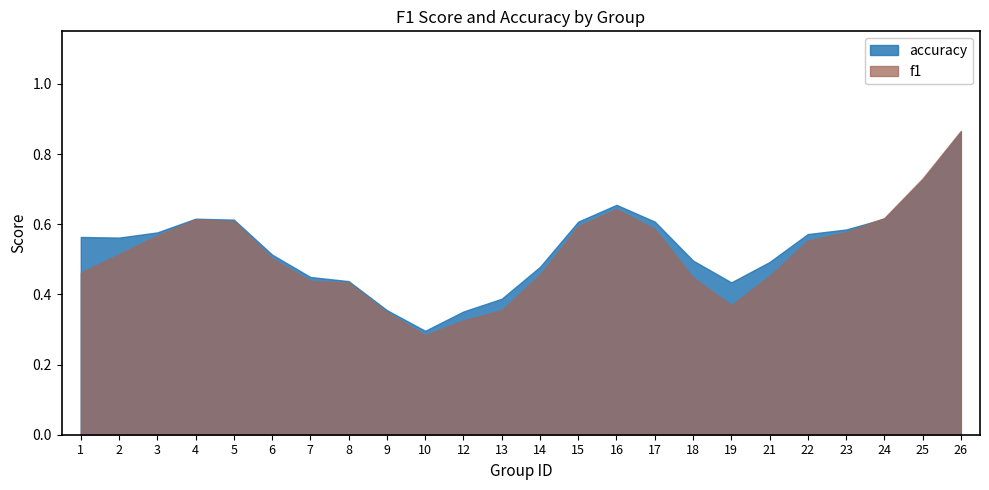

Between 10 and 18, which series saw the biggest shift?

accuracy